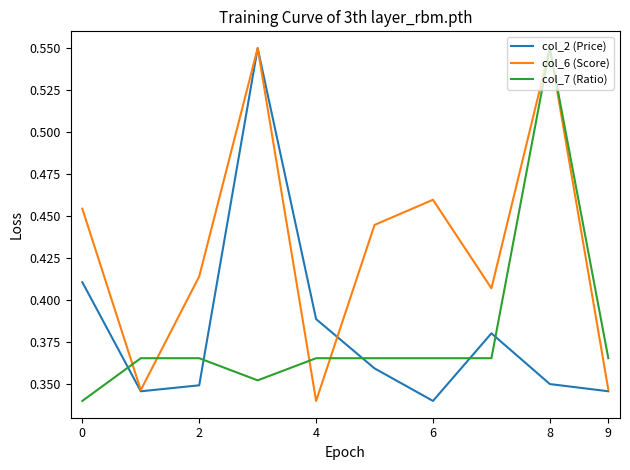

Which series ends up on top after the final intersection of col_2 (Price) and col_7 (Ratio)?

col_7 (Ratio)